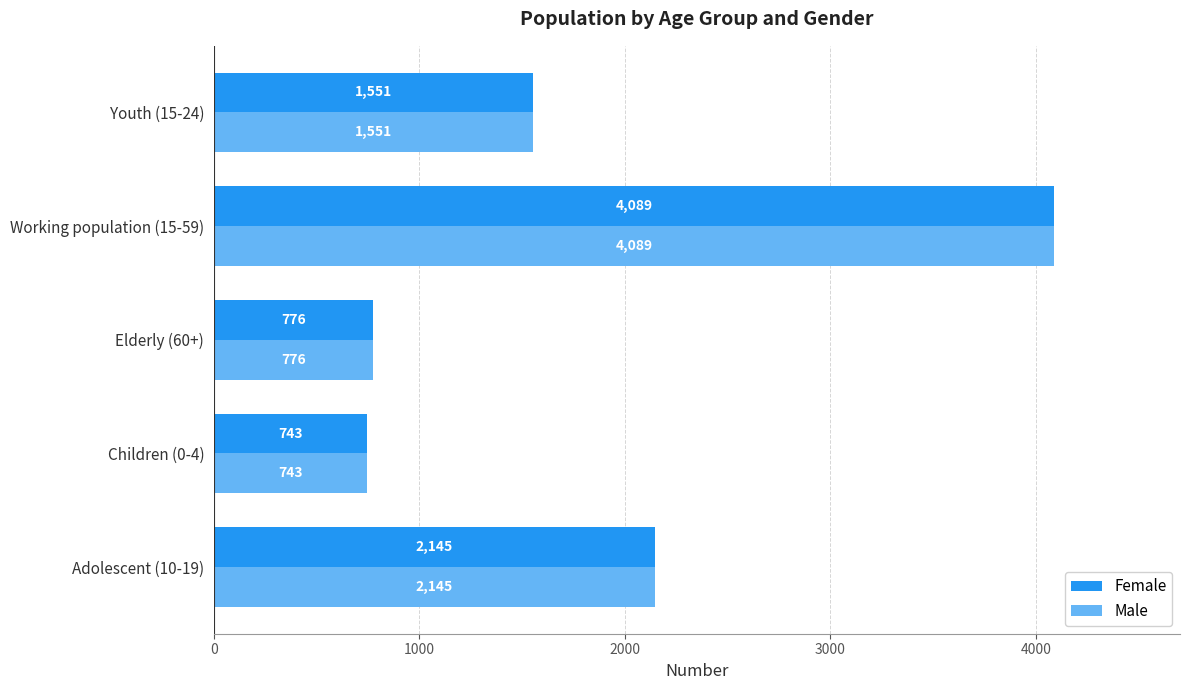

True or false: Female has a value of 938 at Working population (15-59).

False